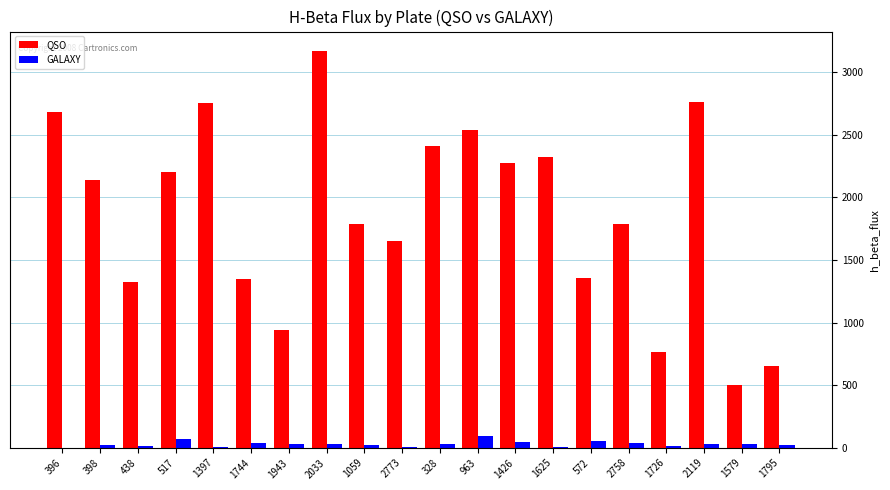

At which category is the sum across all series the highest?

2033